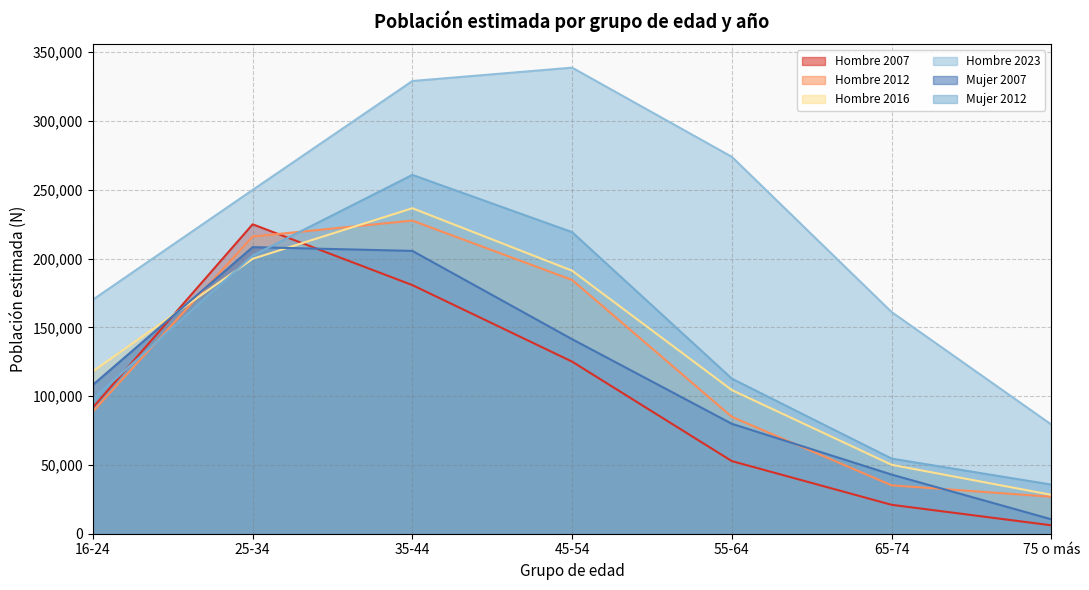

Reading right to left, what are all the values shown in this chart?

Hombre 2007: 6124	21022	52785	125081	180716	224920	91793
Hombre 2012: 26854	35192	84959	184452	227583	216043	88778
Hombre 2016: 28277	50117	104424	191185	236597	199818	118032
Hombre 2023: 79349	161130	273933	338762	329066	249887	170139
Mujer 2007: 10487	42993	79899	141391	205570	208307	108239
Mujer 2012: 35718	54607	112721	219221	260823	202150	97895